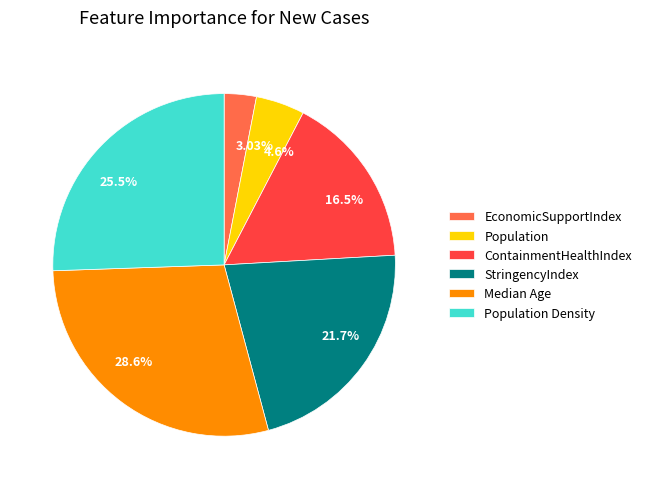

What is the ratio of the value at 25.5% to the value at 28.6%?

0.9